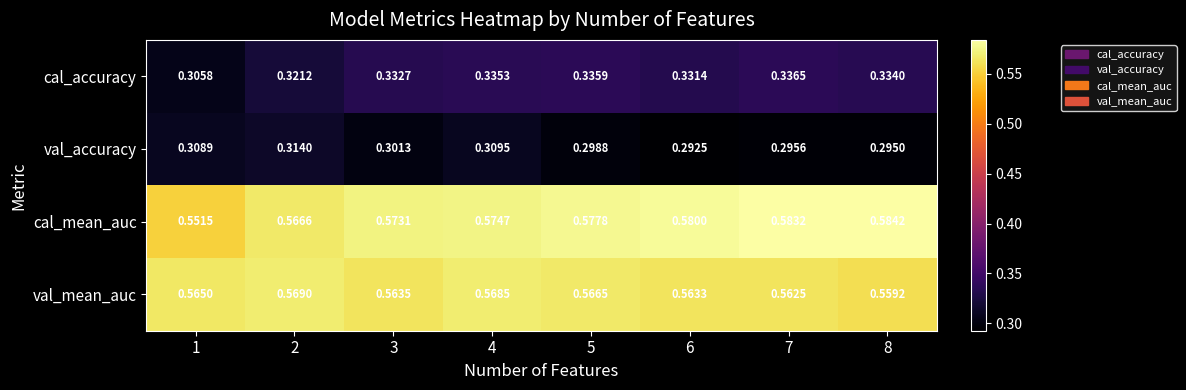

Which series has the largest total across all categories?

cal_mean_auc